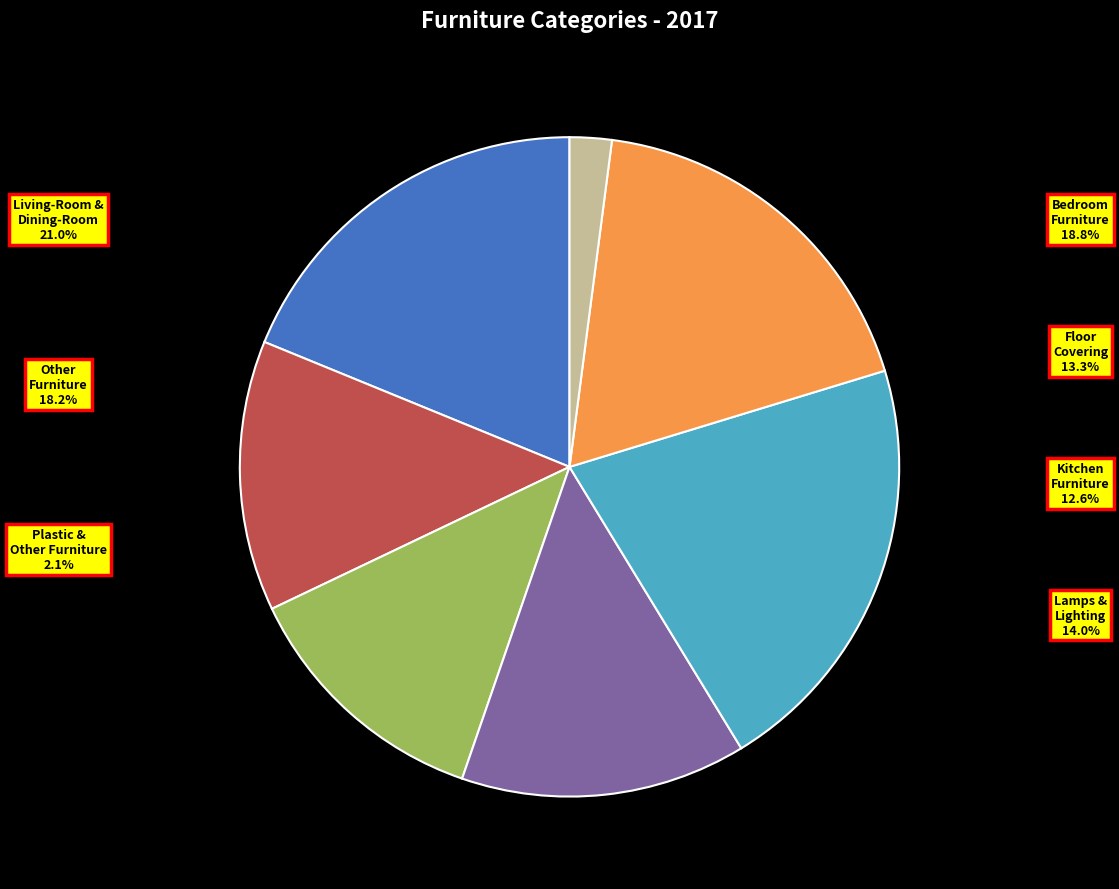

Does Plastic & Other Furniture represent more than half of the total?

No